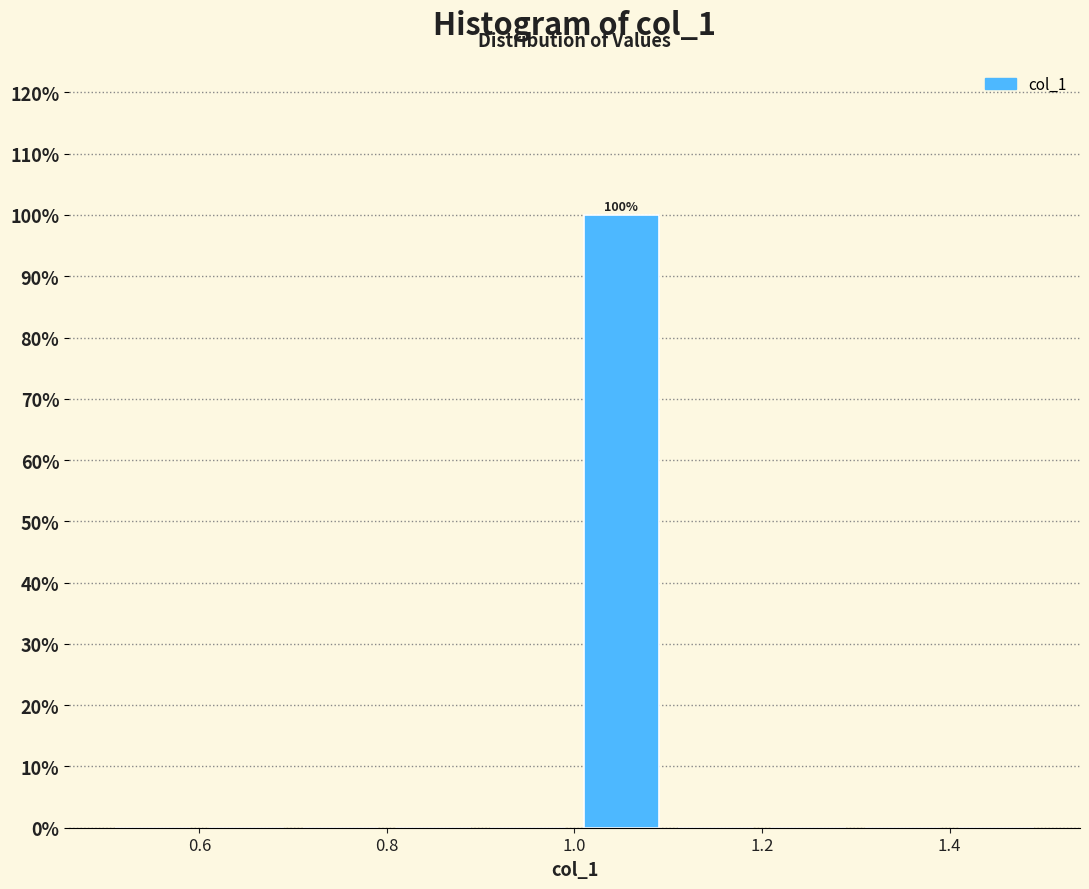

Over which range of the x-axis is the bar tallest?

1.0 to 1.1